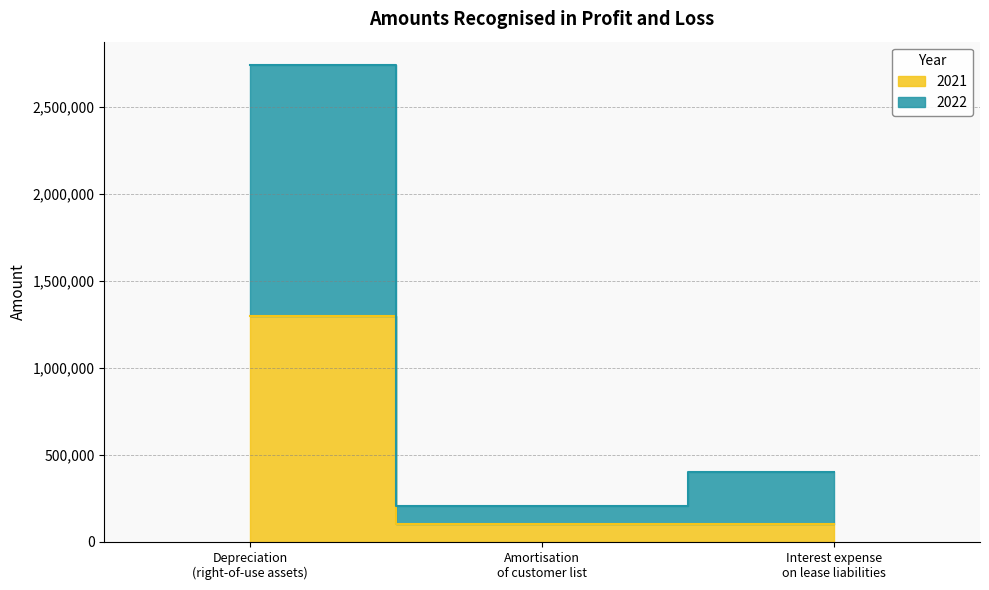

How many lines are shown in the chart?

2